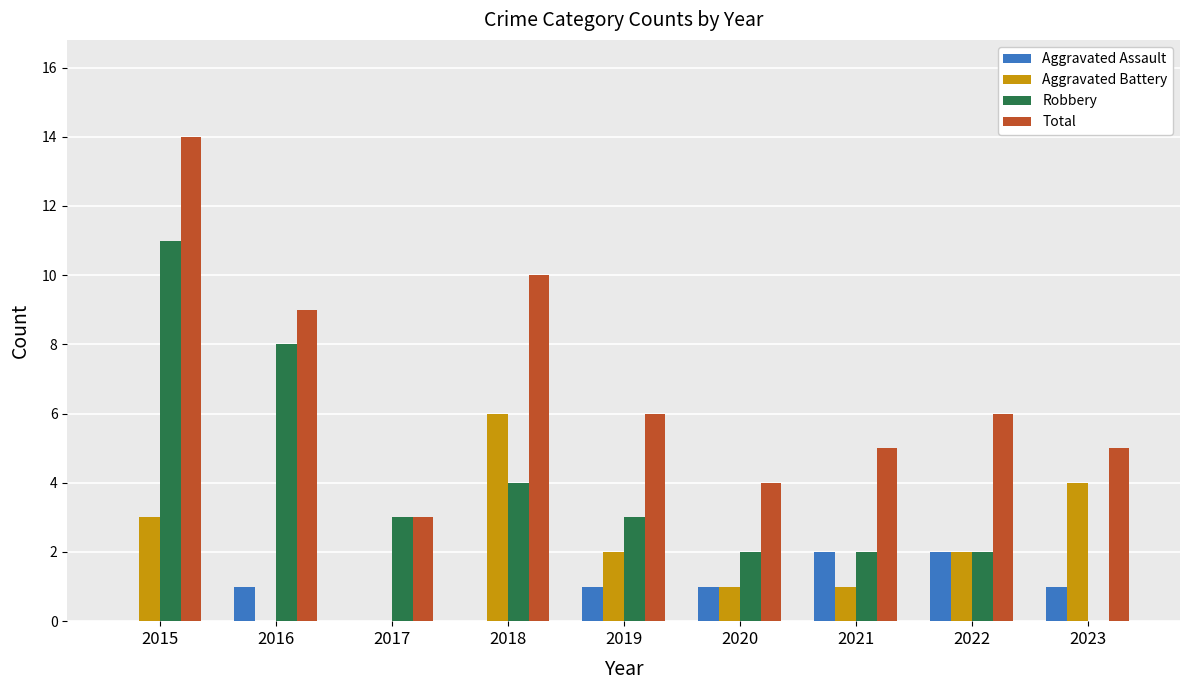

What is the difference between the Total values at 2023 and 2022?

1